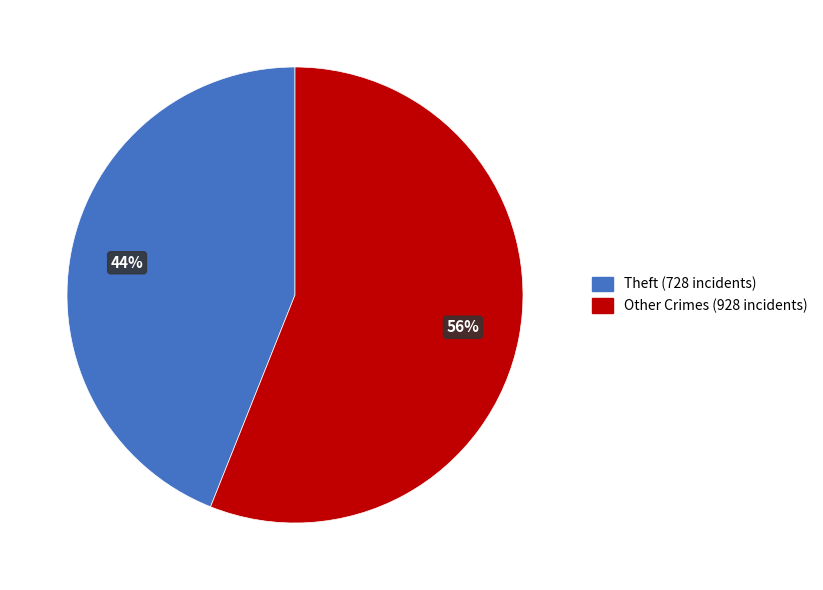

Which category has the biggest portion of the pie?

Other Crimes (928 incidents)